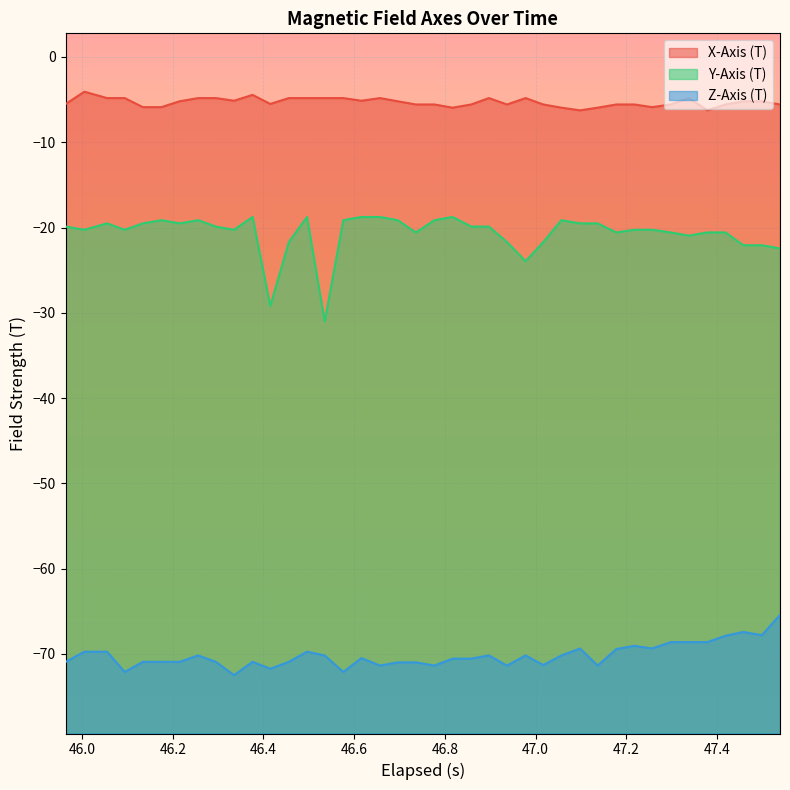

What is the difference between the second highest and minimum values in the Z-Axis (T) series?

5.1